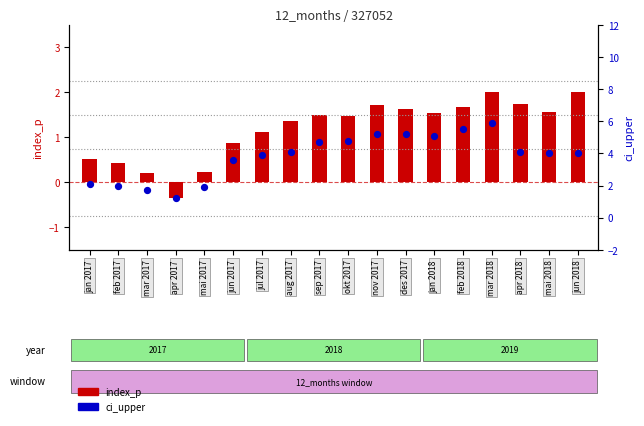

Is the value of ci_upper at jun 2017 greater than the value of index_p at mar 2018?

Yes